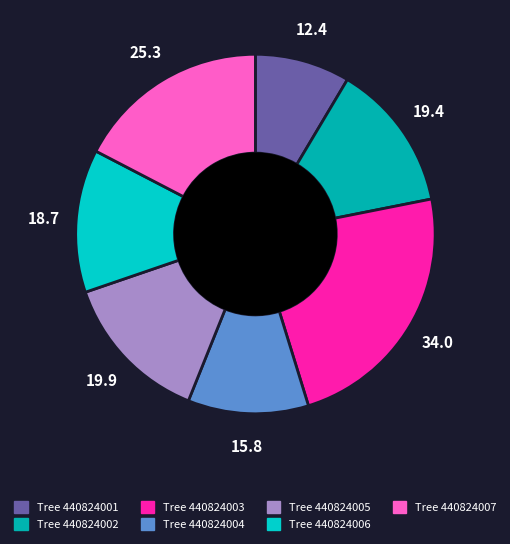

What is the smallest slice in the pie chart?

440824001